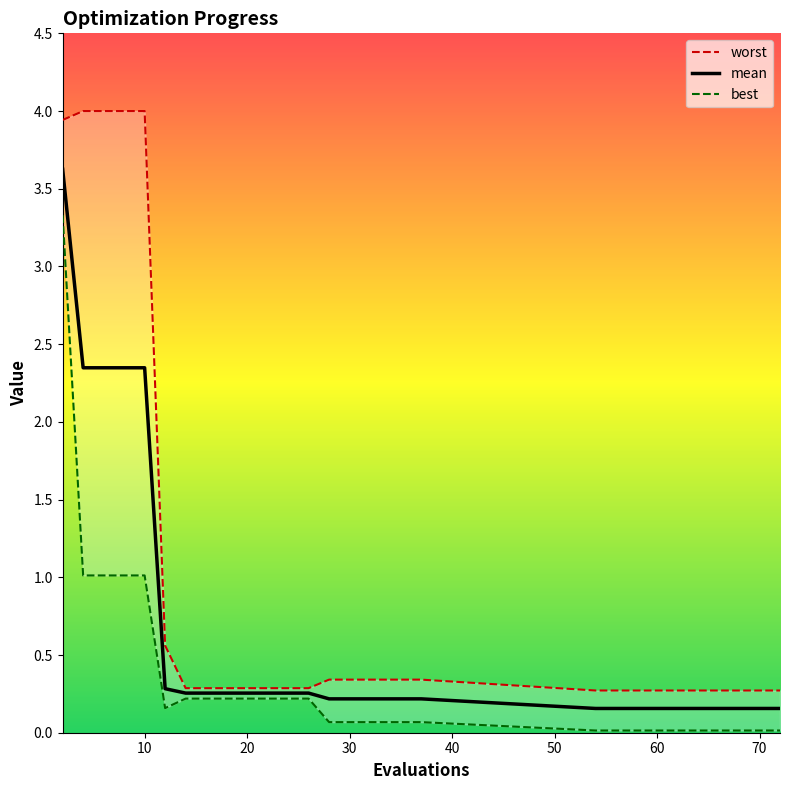

The value of mean at 30 is 0.2. True or false?

True